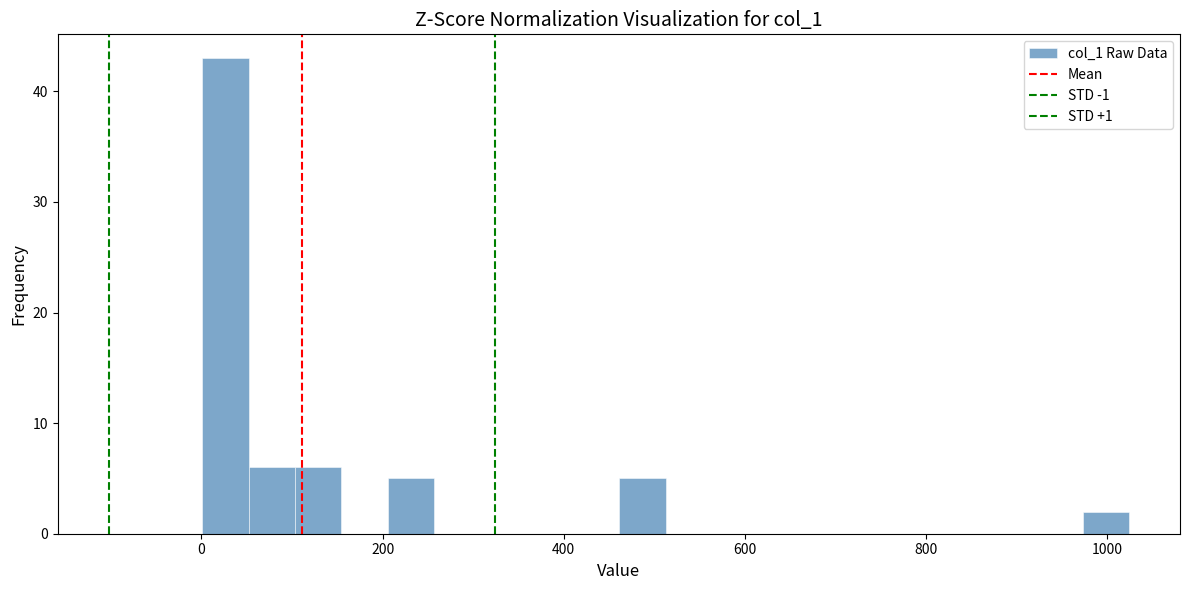

Read against the x-axis, roughly where is the centre of the tallest bar?

20